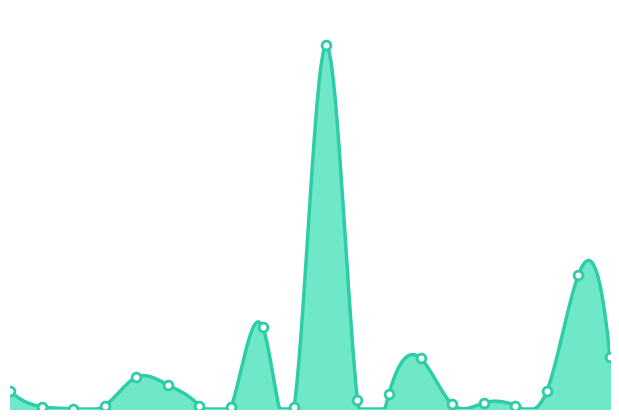

Which has a higher value, 10.0 or 15.0?

10.0